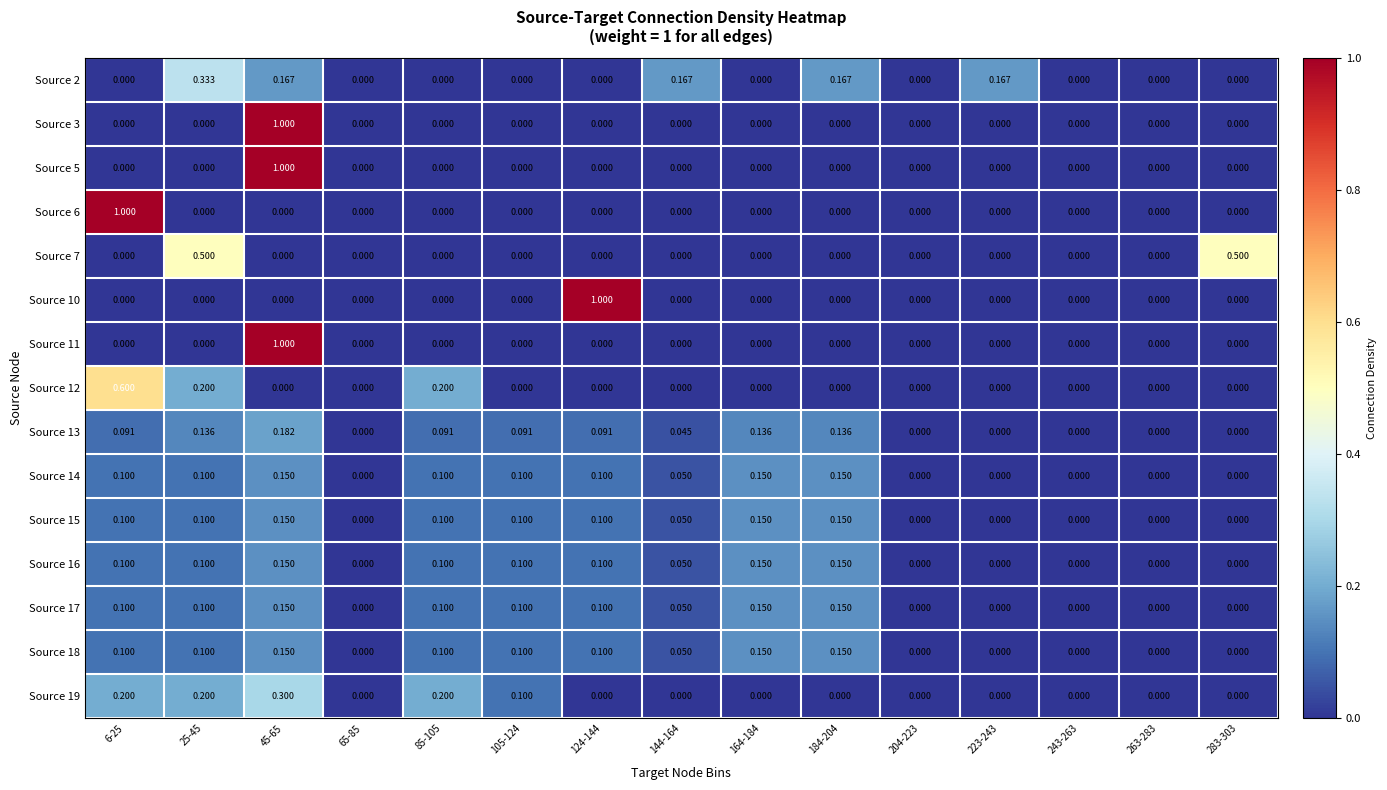

Is the value of Source 18 at 25-45 greater than the value of Source 5 at 243-263?

Yes